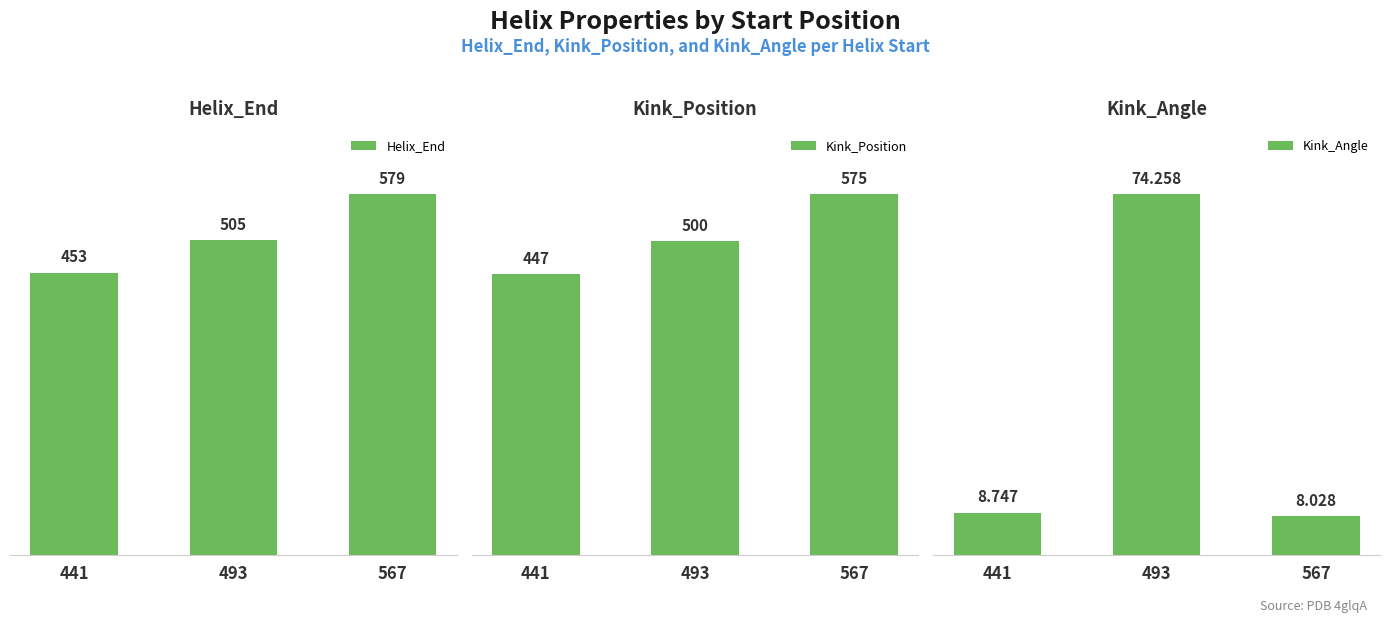

What is the sum of all Helix_End values?

1537.0